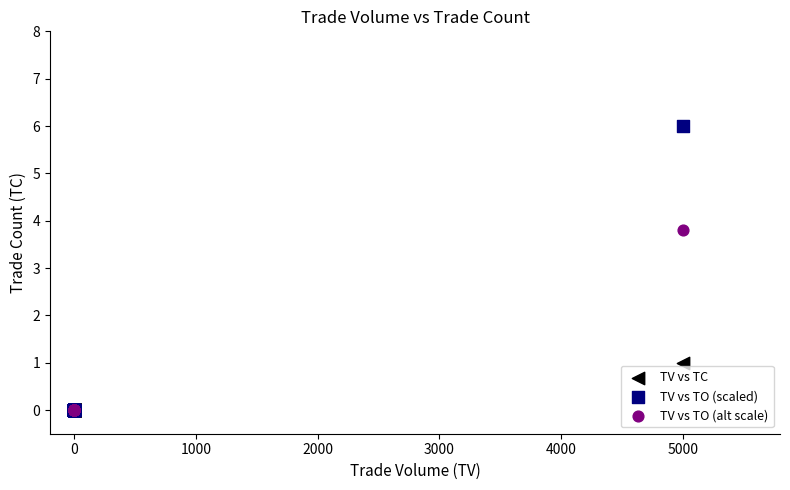

What are all the series names shown in the legend?

TV vs TC, TV vs TO (scaled), TV vs TO (alt scale)